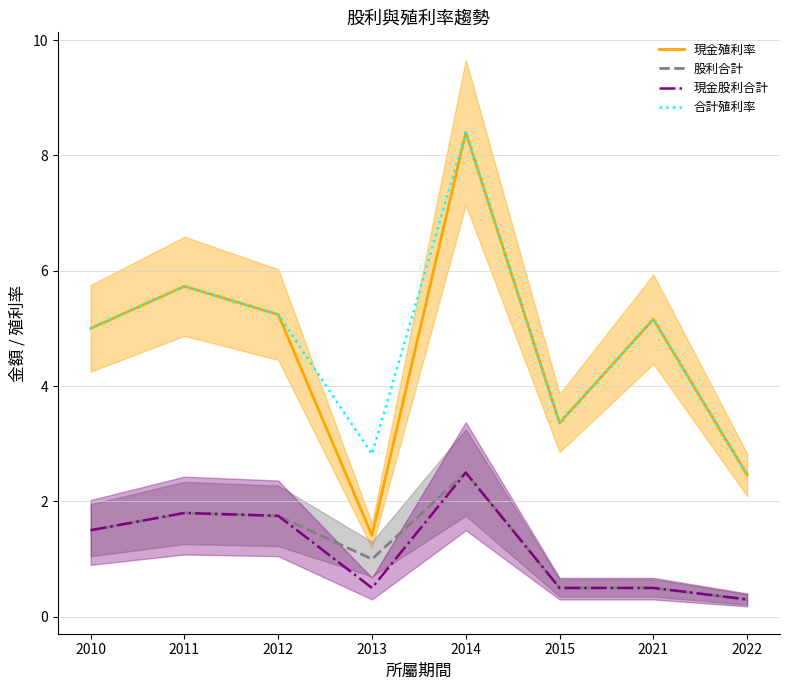

Which label corresponds to the smallest value in the chart?

2022